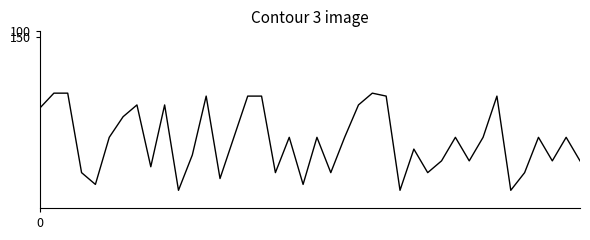

Count the number of data series in this chart.

1